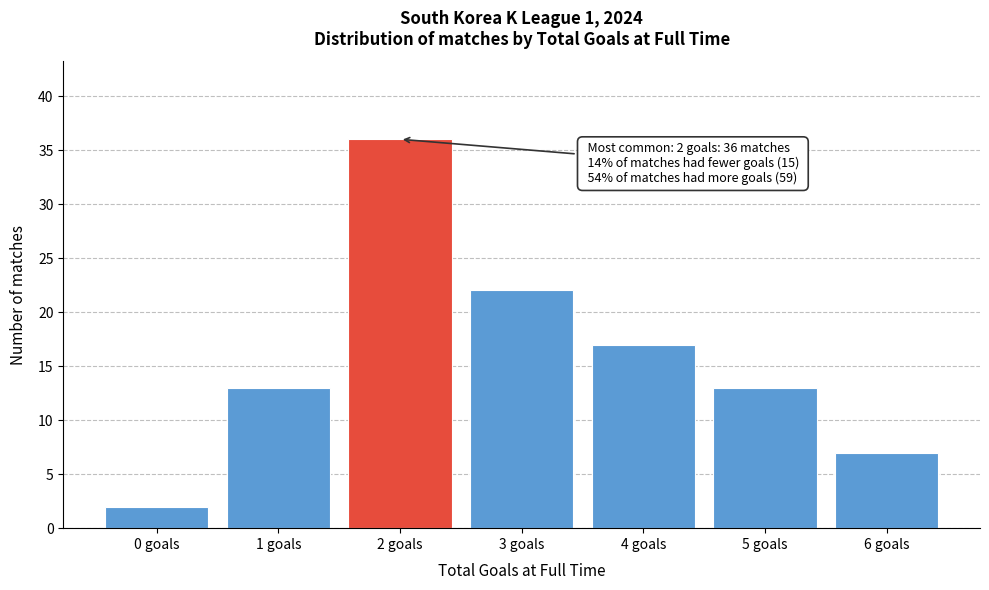

Reading left to right, what are all the values shown in this chart?

2	13	36	22	17	13	7